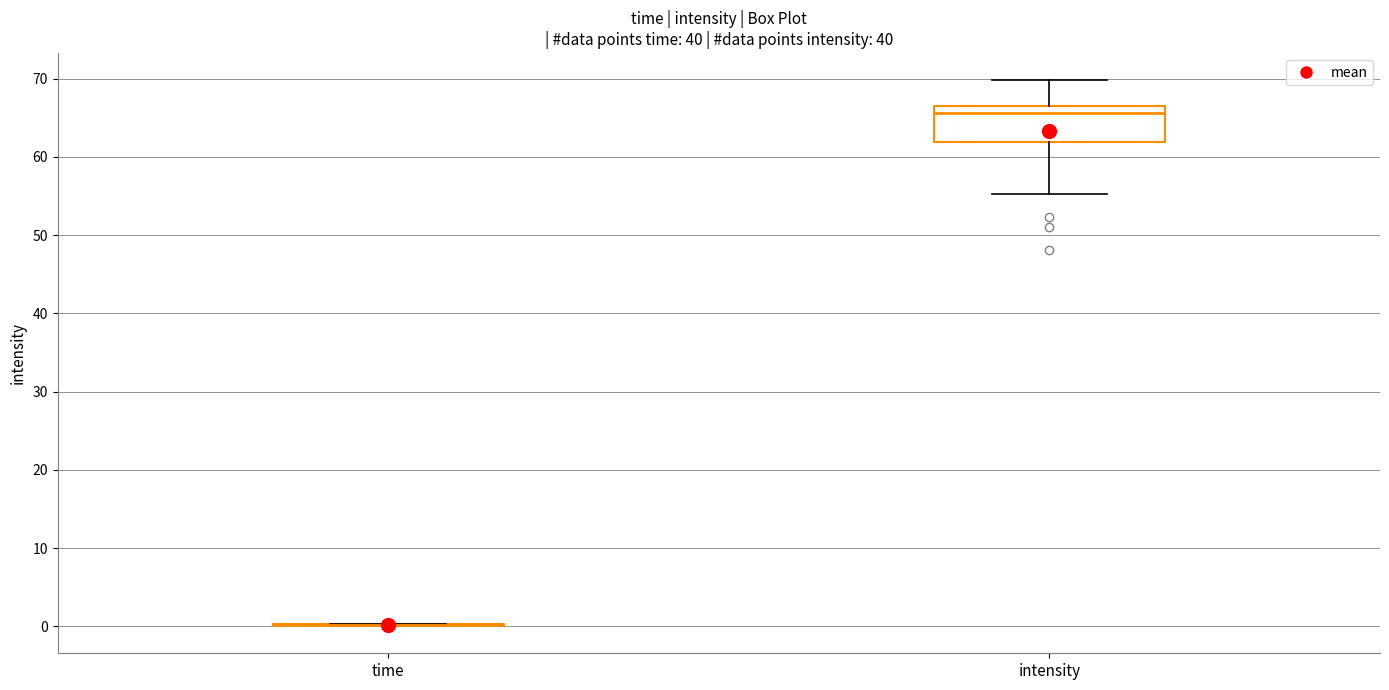

Reading left to right, transcribe this box plot: for each box, give where its median line is, the range the box spans, and where its two whiskers end, as read against the y-axis. The values are not printed on the chart, so give them approximately, as read against the axis.

time: box collapsed to a line at 0, whiskers 0 to 0
intensity: median 66, box 62 to 67, whiskers 55 to 70